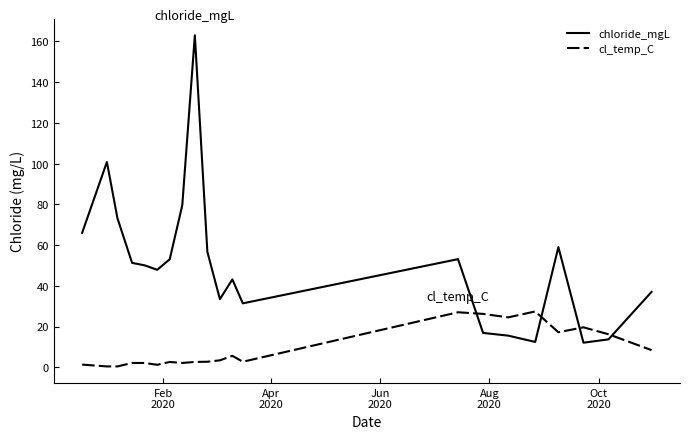

What is the minimum value shown in the chart?

0.4